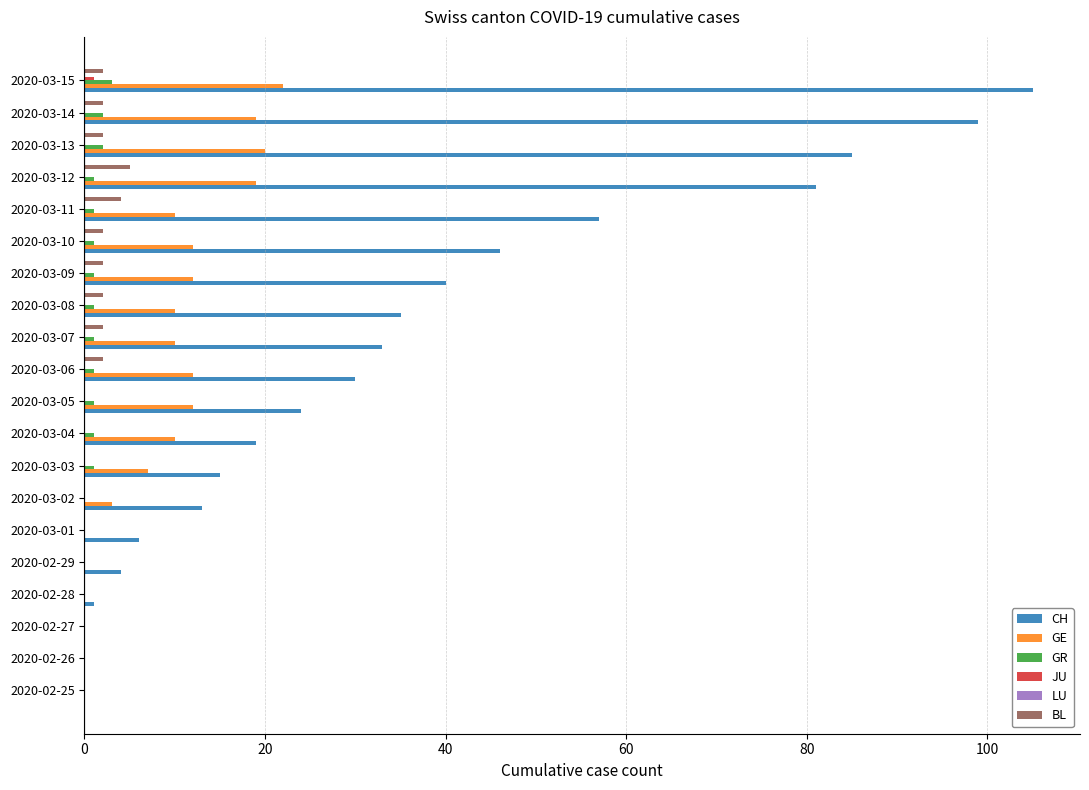

Is the value of BL at 2020-03-11 greater than the value of CH at 2020-03-11?

No